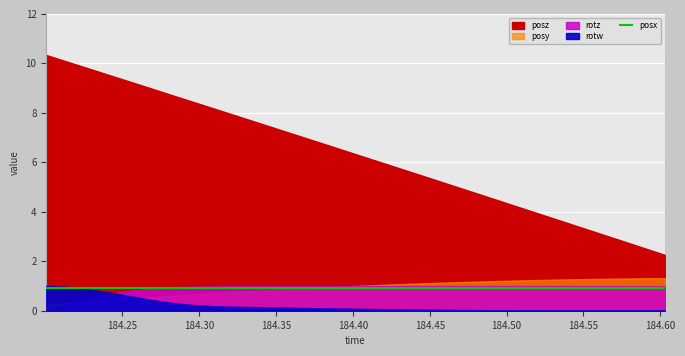

Reading right to left, transcribe all the data shown in this chart.

posy: 29=1.3	28=1.3	27=1.3	26=1.3	25=1.3	24=1.3	23=1.2	22=1.2	21=1.2	20=1.2	19=1.1	18=1.1	17=1.1	16=1.1	15=1.0	14=1.0	13=0.9	12=0.9	11=0.9	10=0.8	9=0.8	8=0.7	7=0.7	6=0.6	5=0.6	4=0.5	3=0.4	2=0.4	1=0.3	0=0.3
posz: 29=2.3	28=2.5	27=2.8	26=3.1	25=3.4	24=3.7	23=3.9	22=4.2	21=4.5	20=4.8	19=5.1	18=5.4	17=5.6	16=5.9	15=6.2	14=6.5	13=6.7	12=7.0	11=7.3	10=7.6	9=7.9	8=8.1	7=8.4	6=8.7	5=9.0	4=9.2	3=9.5	2=9.8	1=10.1	0=10.3
rotz: 29=1.0	28=1.0	27=1.0	26=1.0	25=1.0	24=1.0	23=1.0	22=1.0	21=1.0	20=1.0	19=1.0	18=1.0	17=1.0	16=1.0	15=1.0	14=1.0	13=1.0	12=1.0	11=1.0	10=1.0	9=1.0	8=1.0	7=1.0	6=1.0	5=0.9	4=0.8	3=0.7	2=0.5	1=0.3	0=0.0
rotw: 29=0.0	28=0.0	27=0.0	26=0.0	25=0.0	24=0.0	23=0.0	22=0.0	21=0.0	20=0.0	19=0.0	18=0.0	17=0.1	16=0.1	15=0.1	14=0.1	13=0.1	12=0.1	11=0.1	10=0.1	9=0.2	8=0.2	7=0.2	6=0.3	5=0.4	4=0.6	3=0.7	2=0.9	1=1.0	0=1.0
posx: 29=0.9	28=0.9	27=0.9	26=0.9	25=0.9	24=0.9	23=0.9	22=0.9	21=0.9	20=0.9	19=0.9	18=0.9	17=0.9	16=0.9	15=0.9	14=0.9	13=0.9	12=0.9	11=0.9	10=0.9	9=0.9	8=0.9	7=0.9	6=0.9	5=0.9	4=0.9	3=0.9	2=0.9	1=0.9	0=0.9